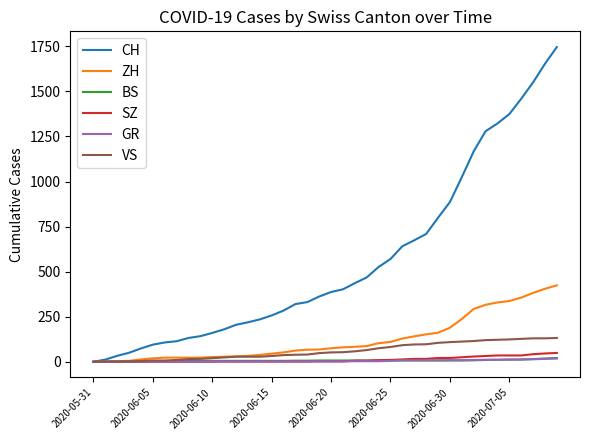

Which series has the largest range (max minus min)?

CH